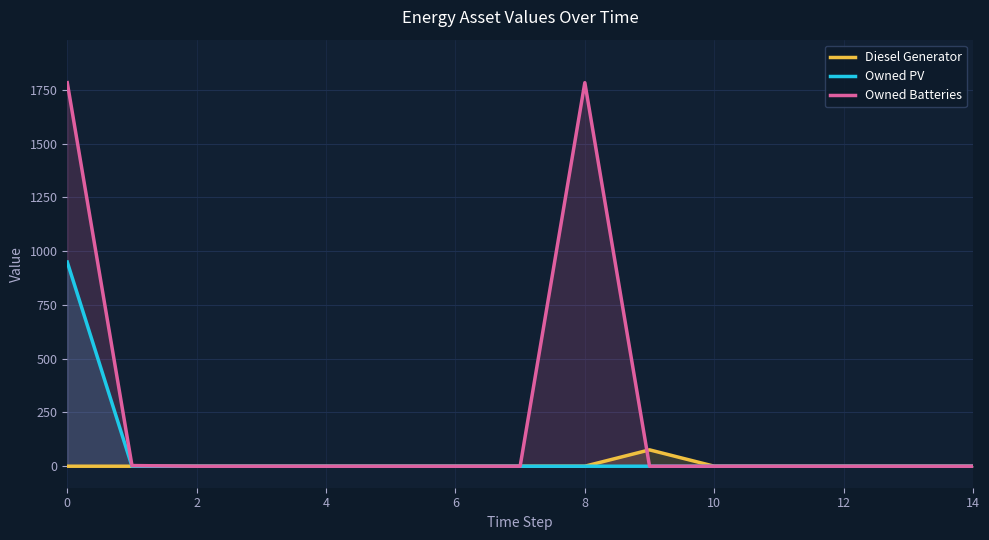

What is the highest value of the Diesel Generator series?

76